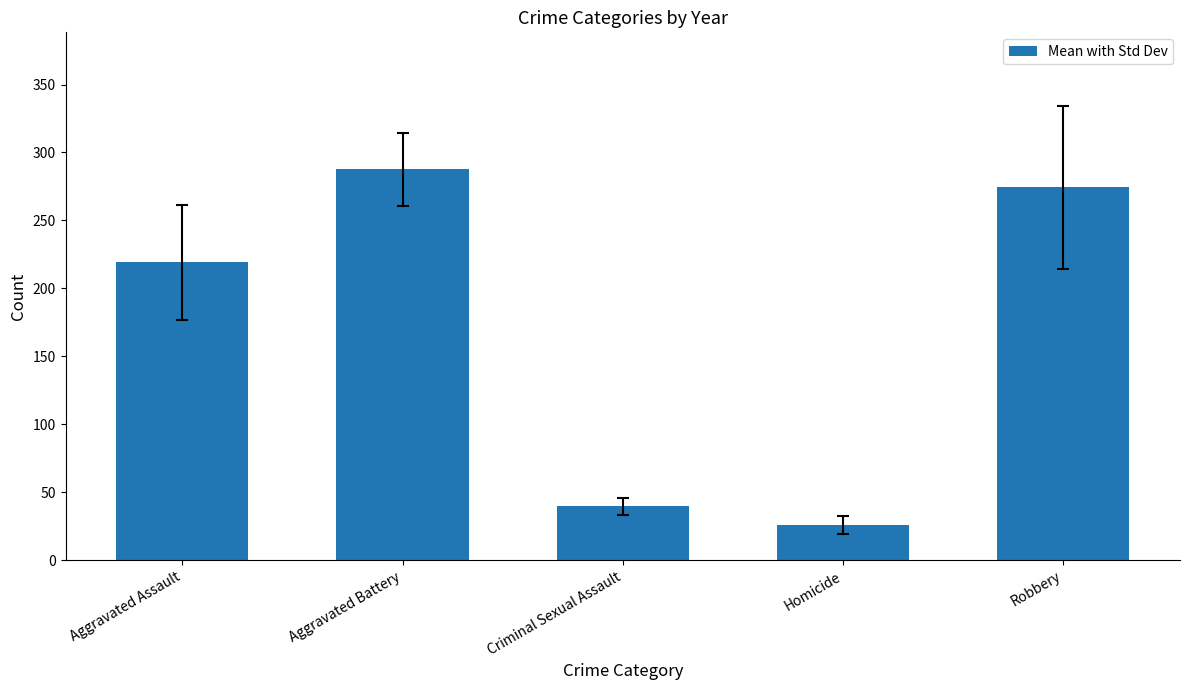

How many bars are there in total?

5